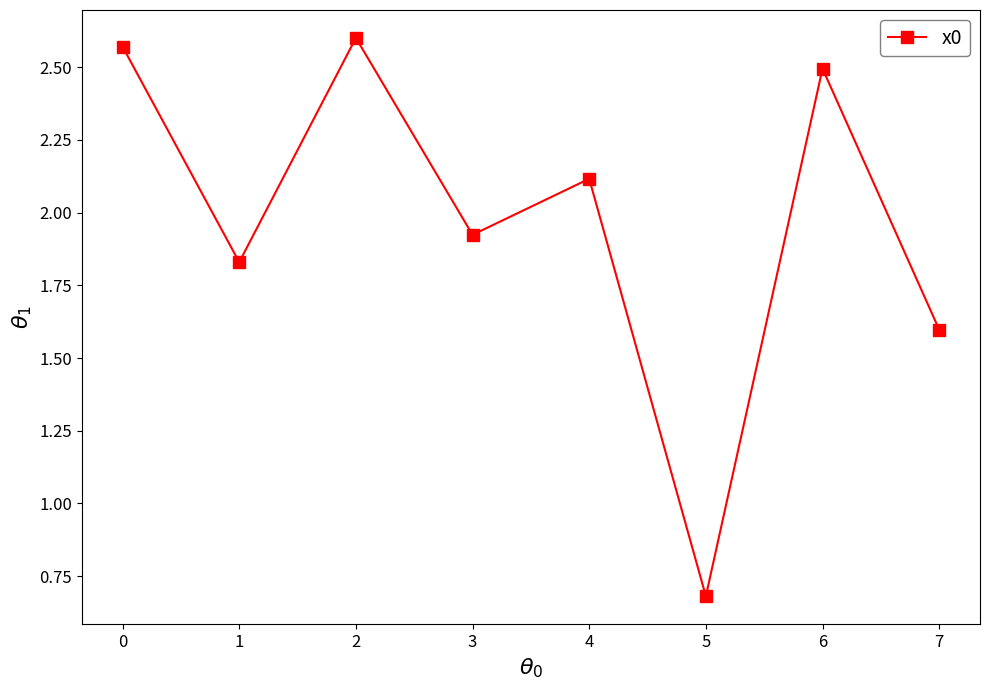

Which category has the highest value across all series?

2